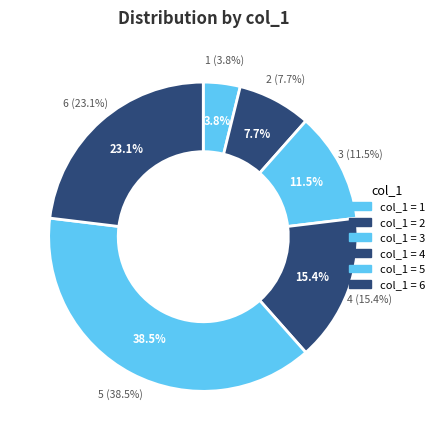

True or false: 3 accounts for 23% of the total.

False